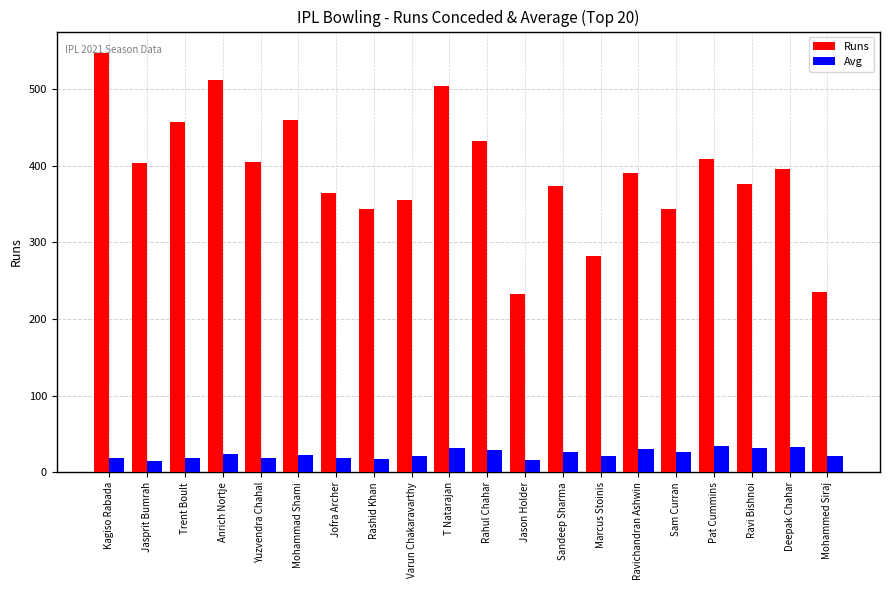

What is the label of the 11th bar from the left?

Rahul Chahar